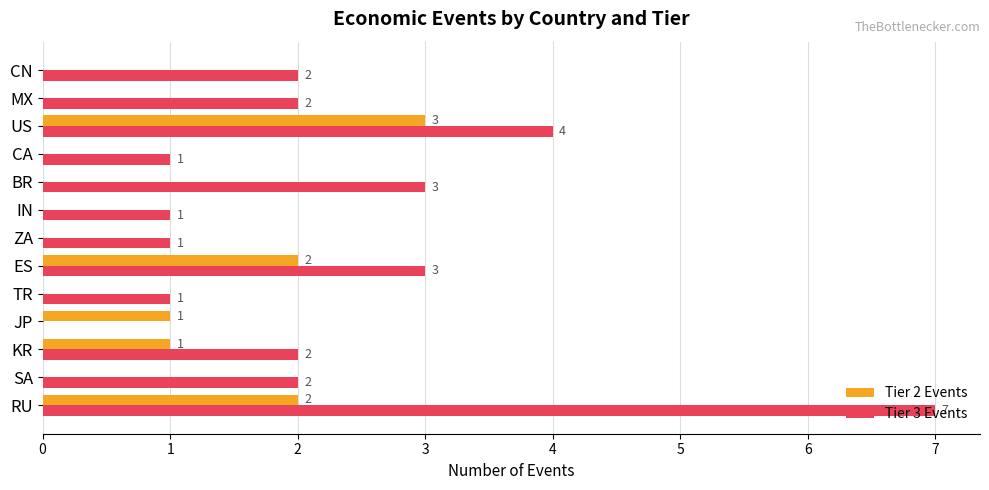

Is the value of Tier 2 Events at MX greater than the value of Tier 3 Events at SA?

No